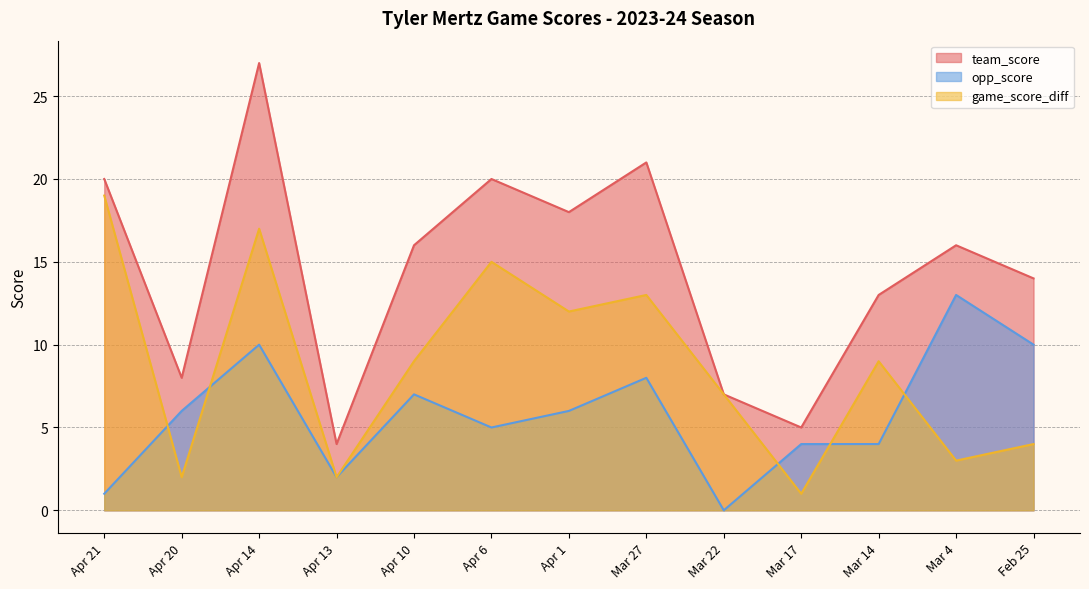

Which category has the lowest value across all series?

Mar 22